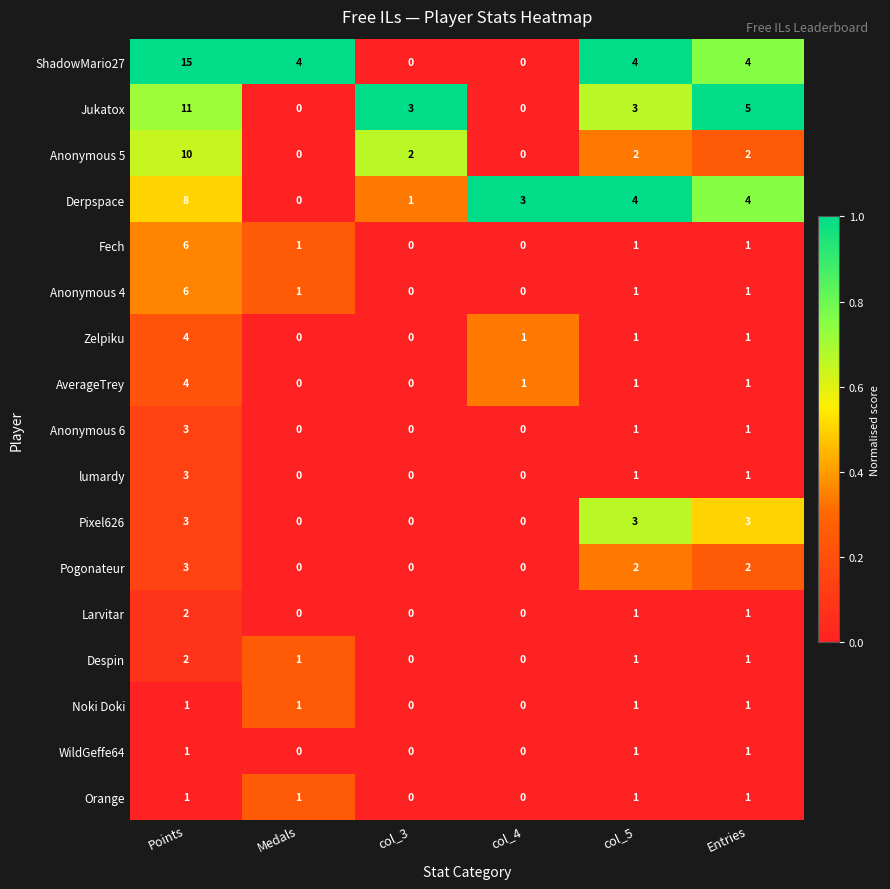

At which label does Fech first exceed 1?

Points